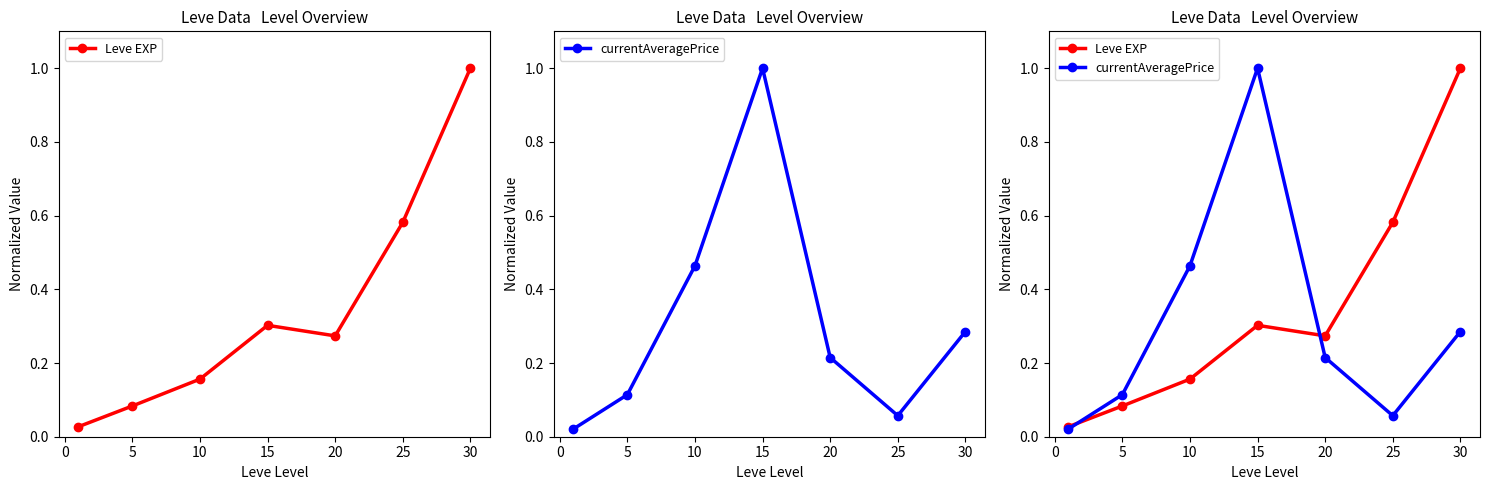

Reading right to left, transcribe all the data shown in this chart.

Leve EXP: 1.0	0.6	0.3	0.3	0.2	0.1	0.0
currentAveragePrice: 0.3	0.1	0.2	1.0	0.5	0.1	0.0